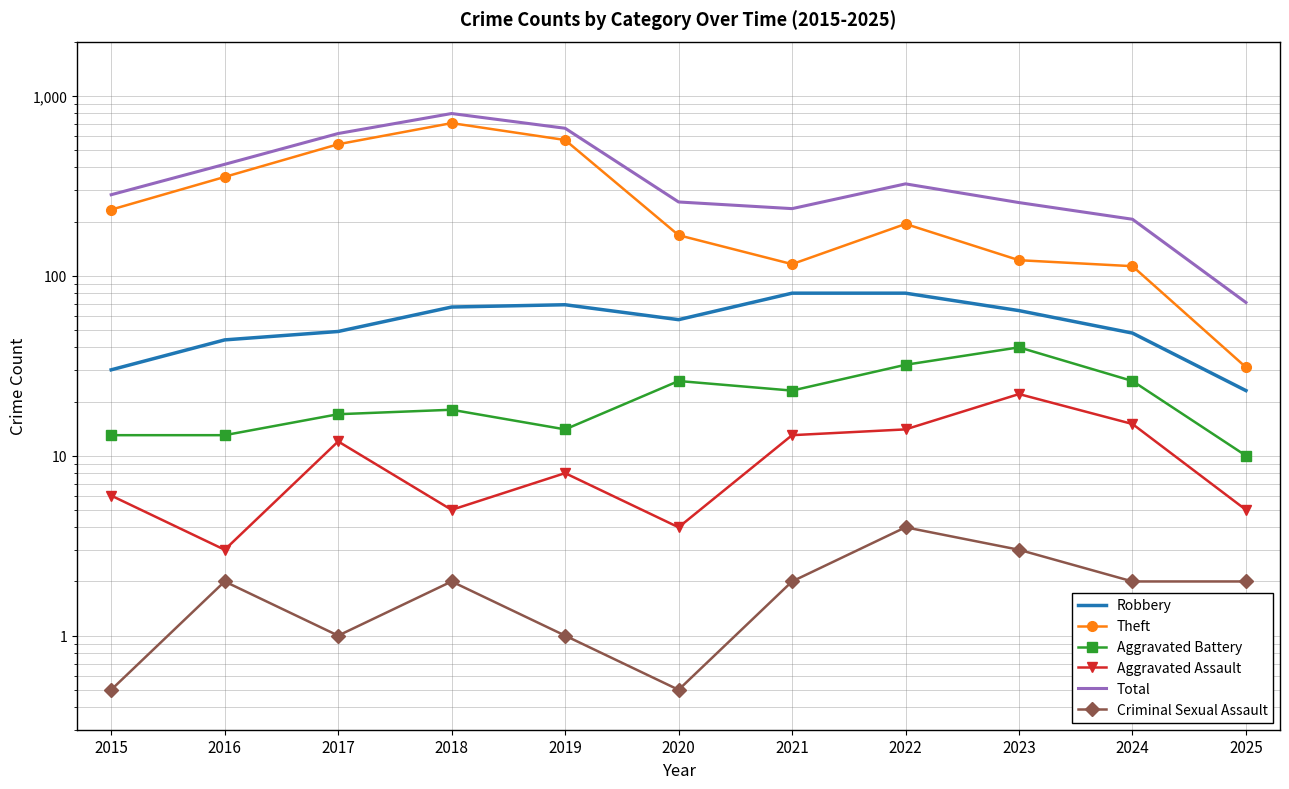

At which category does Aggravated Assault reach its first local peak?

2017